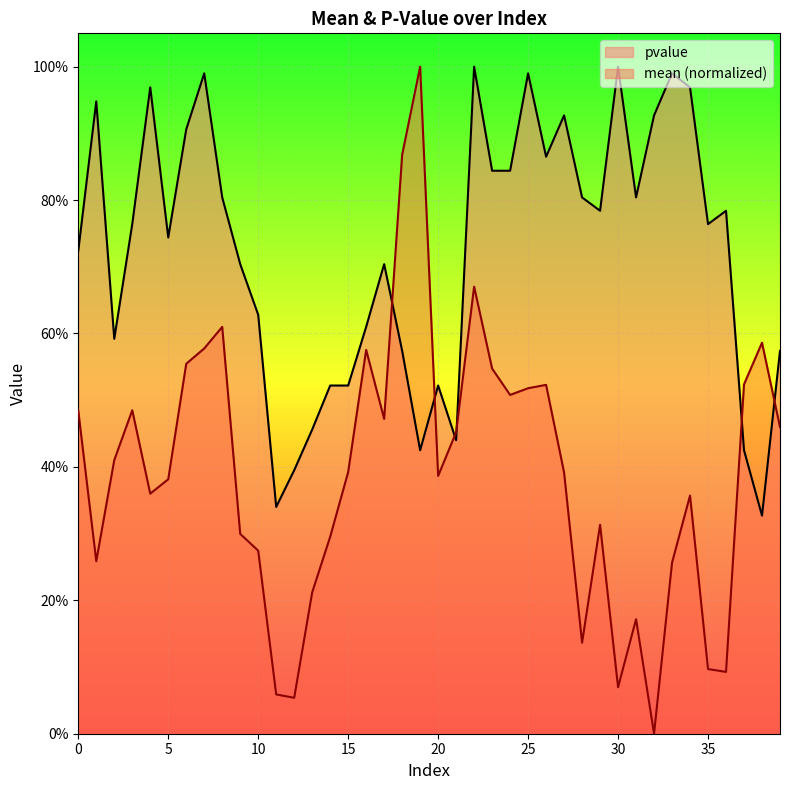

At how many categories does at least one series exceed 0?

40